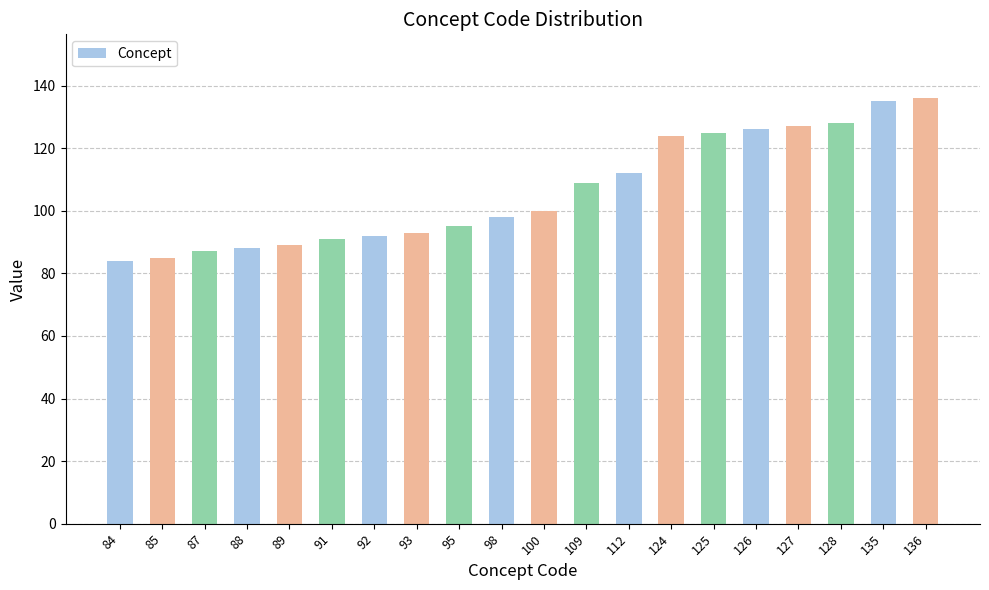

The chart shows a value of 91 at 91. True or false?

True